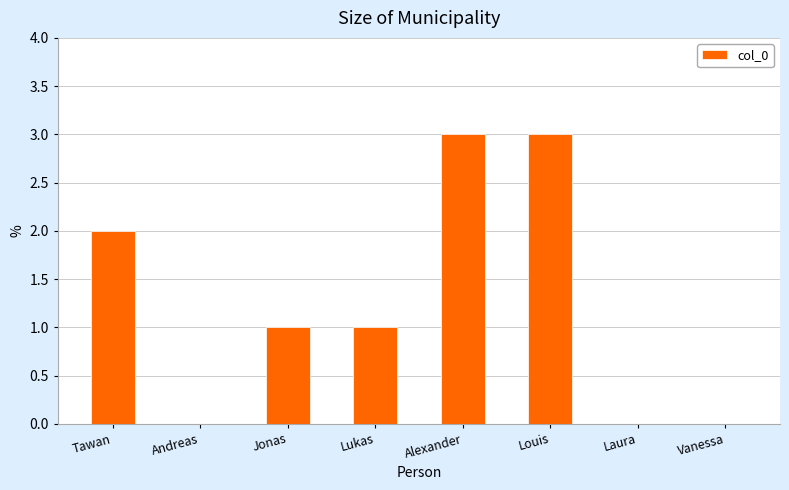

What is the sum of all values?

10